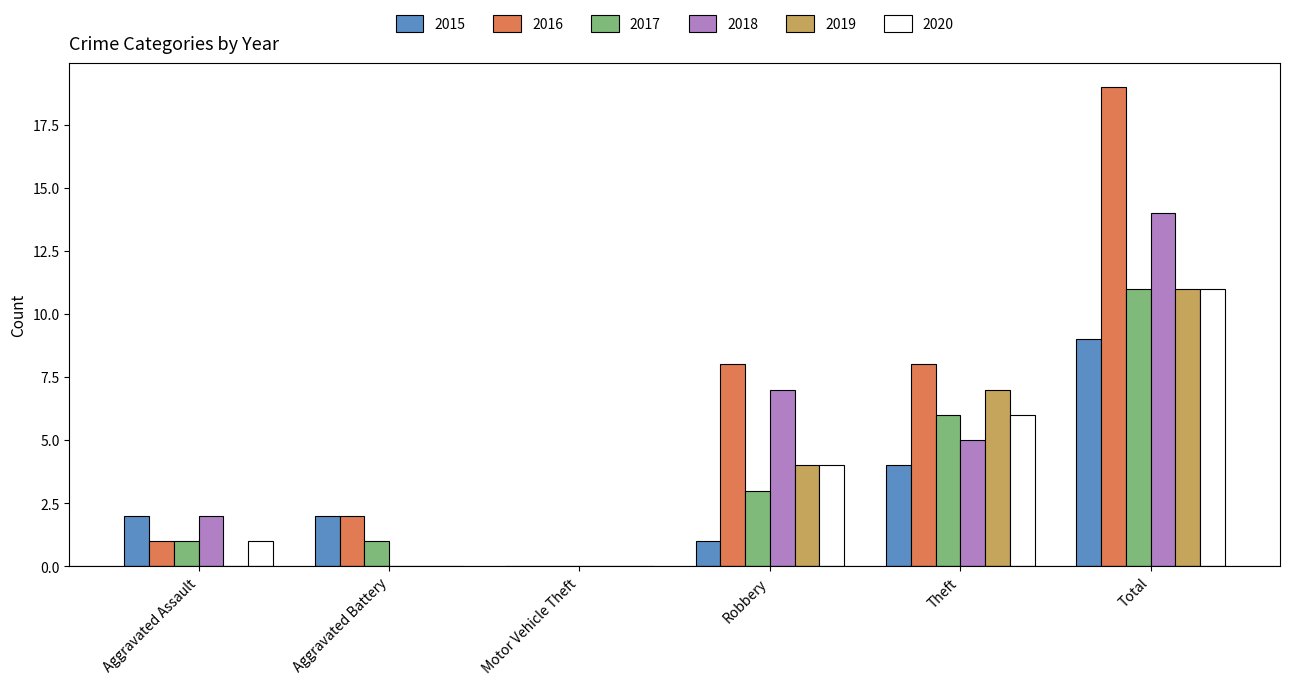

How many 2015 values are between 1 and 4?

4